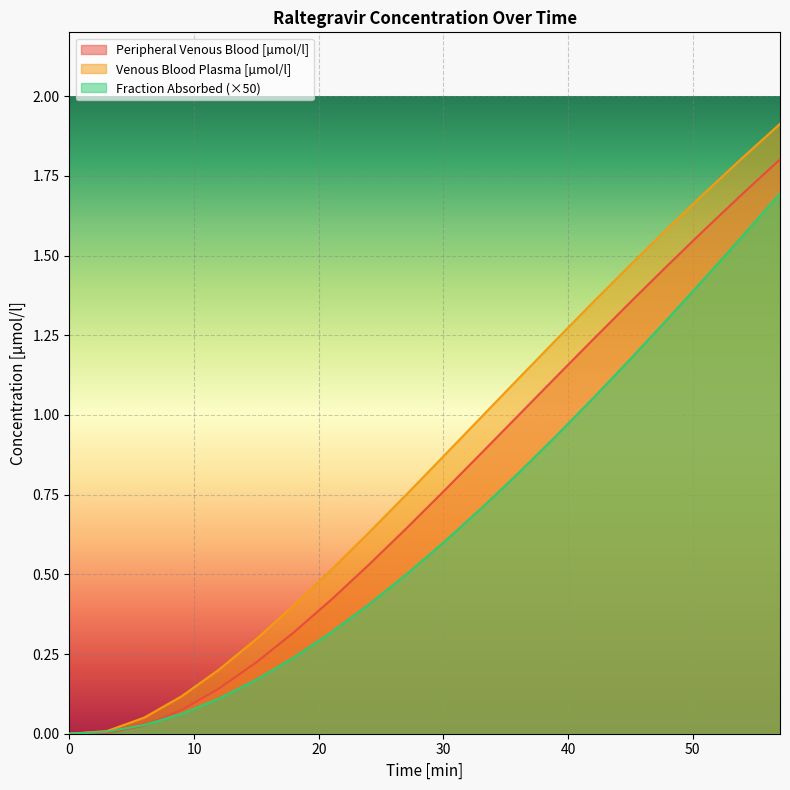

True or false: Venous Blood Plasma [µmol/l] and Peripheral Venous Blood [µmol/l] cross at least once.

False